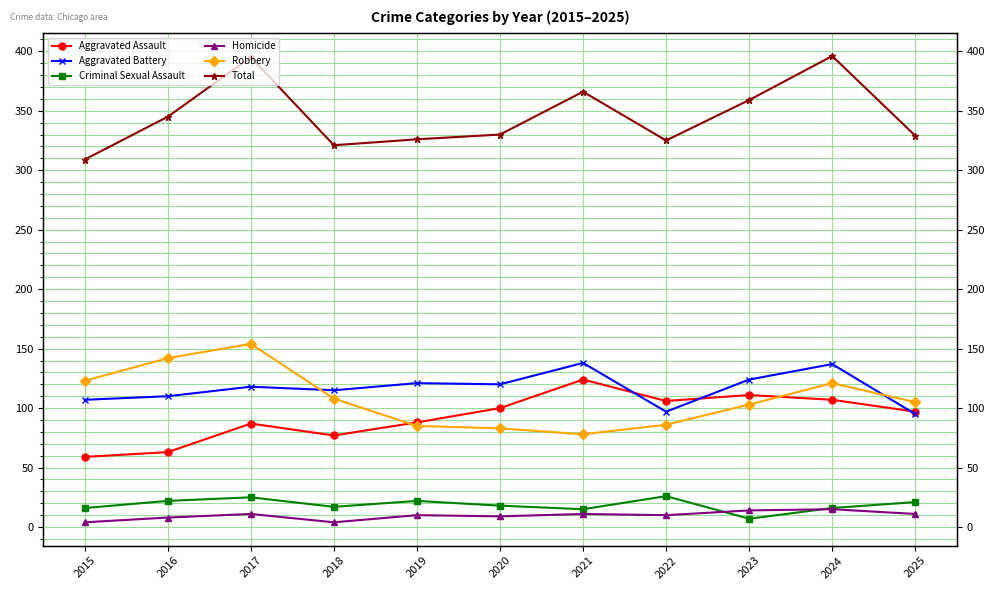

Which category has the highest value in the Robbery series?

2017